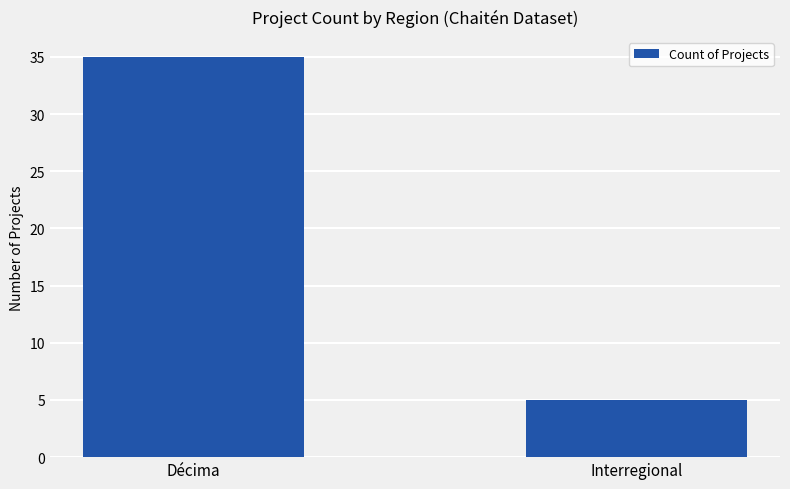

Reading left to right, what are all the values shown in this chart?

35	5